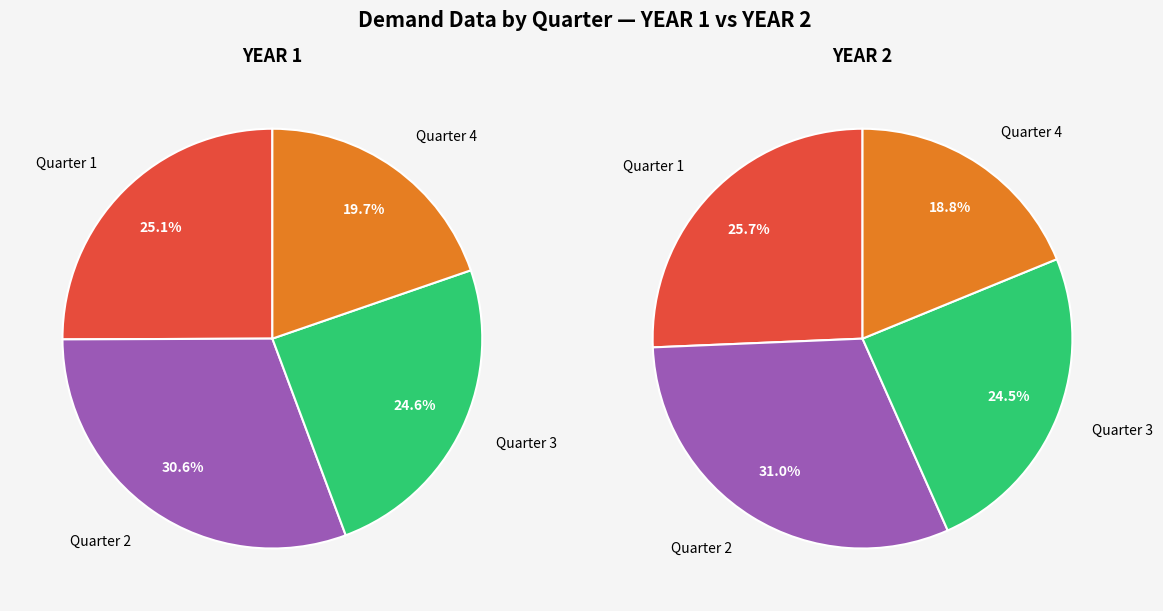

Is there a majority slice in this chart?

No